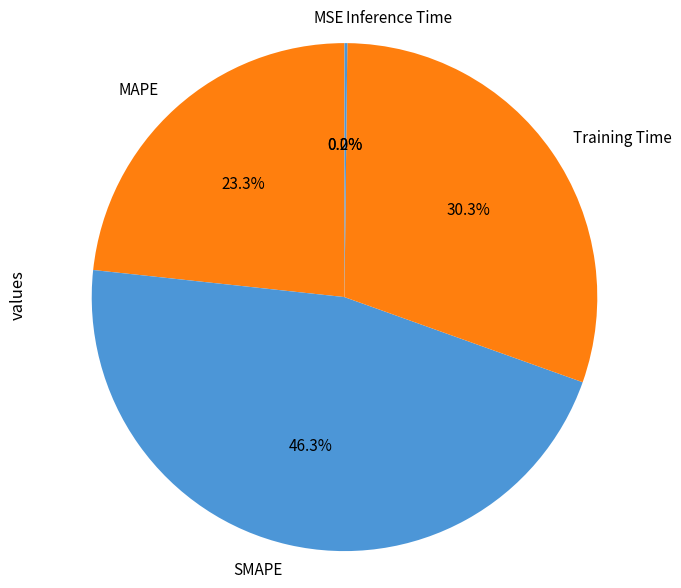

What is the largest slice in the pie chart?

SMAPE